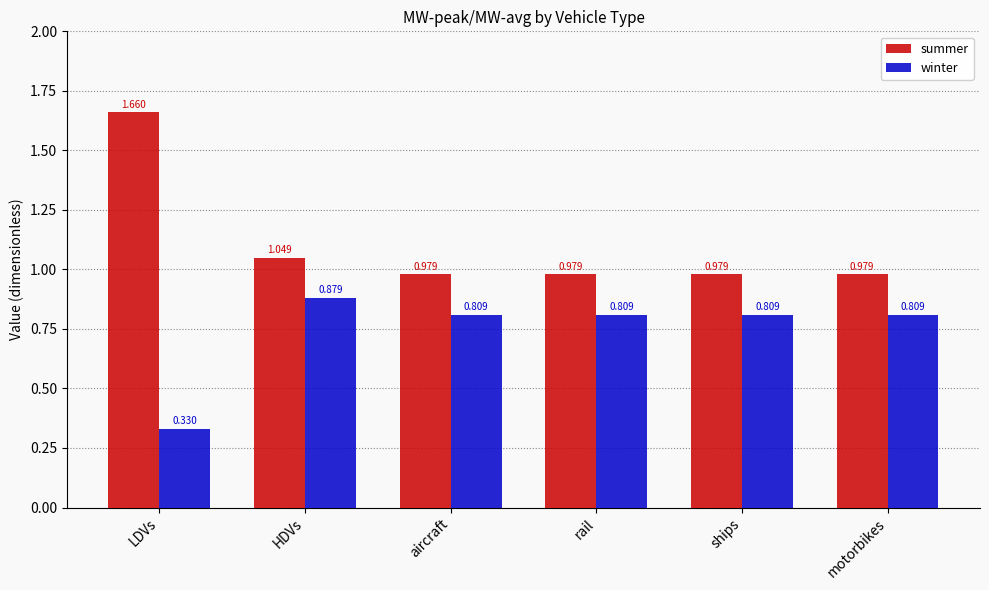

How many bars are there in each group?

2